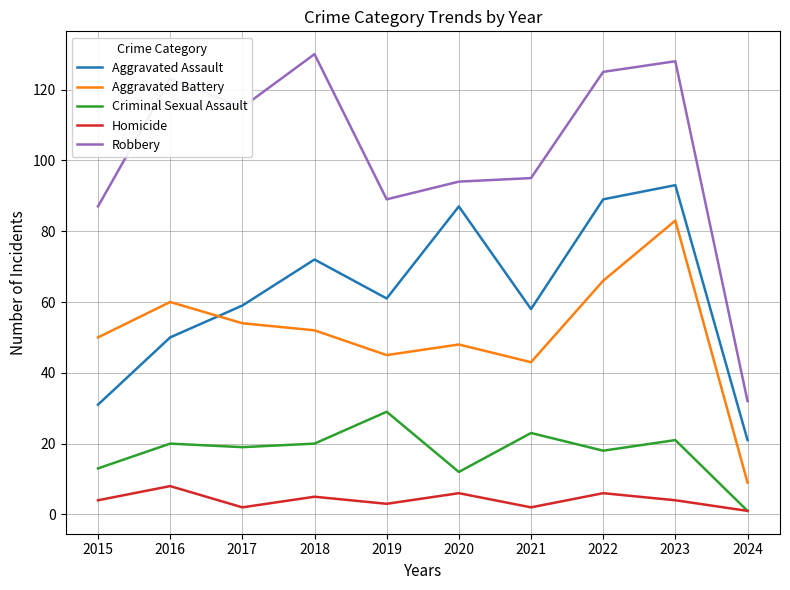

Which series has the largest total across all categories?

Robbery